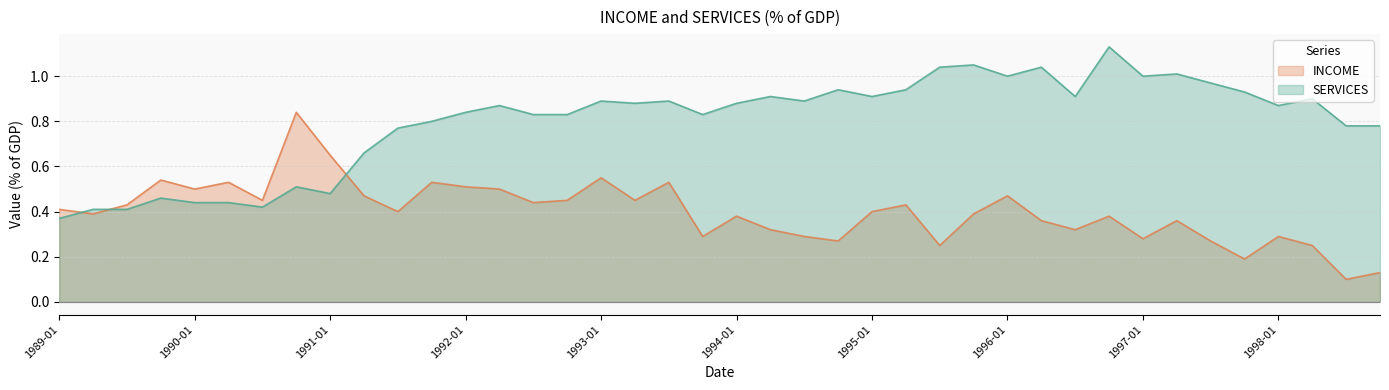

How many data points does each series have?

40